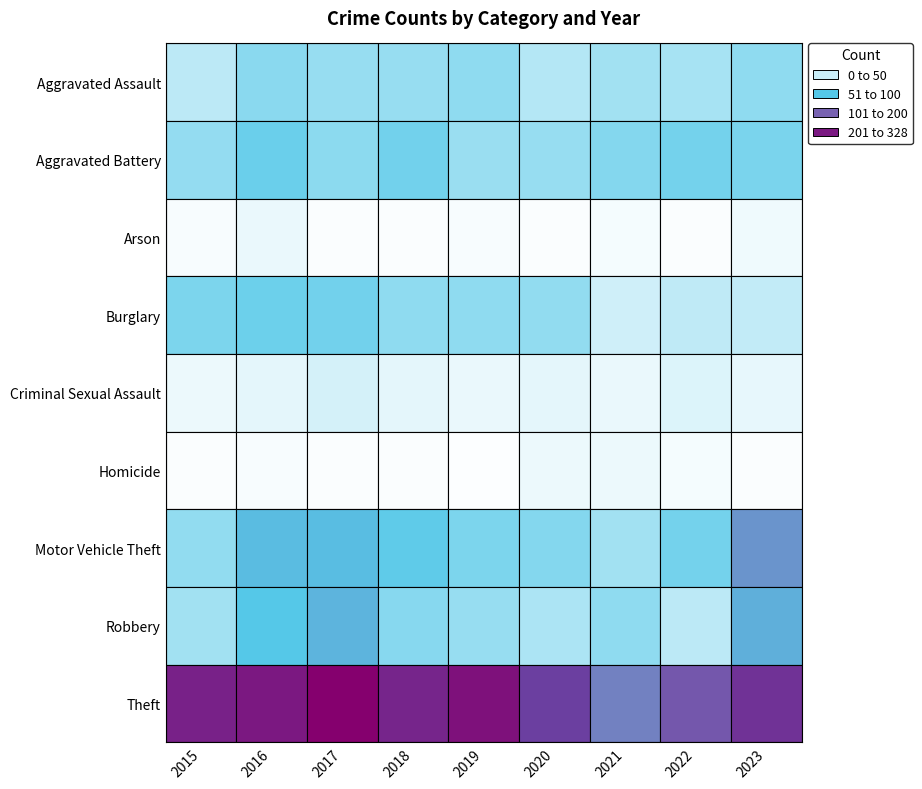

What is the sum of the Aggravated Assault values at Robbery and Homicide?

80